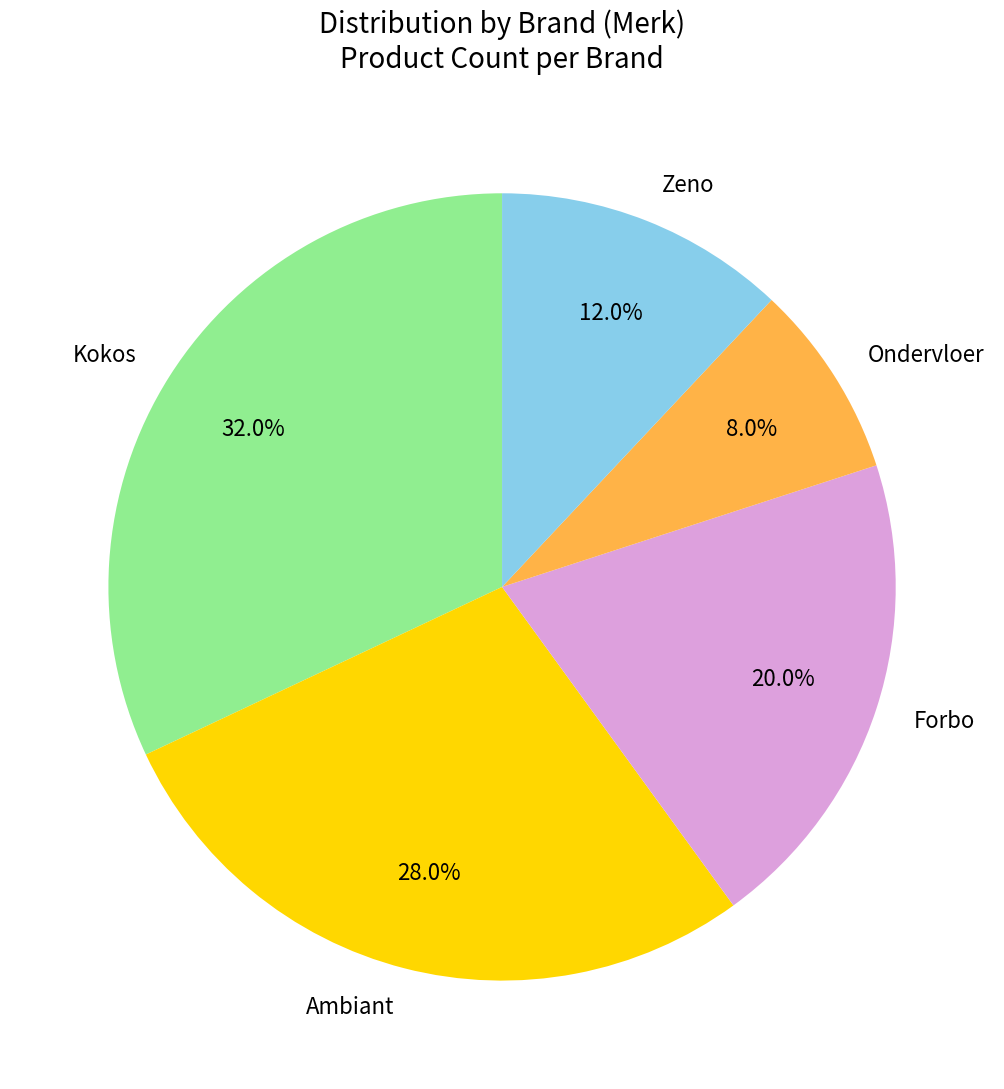

Which has a higher value, Zeno or Ambiant?

Ambiant